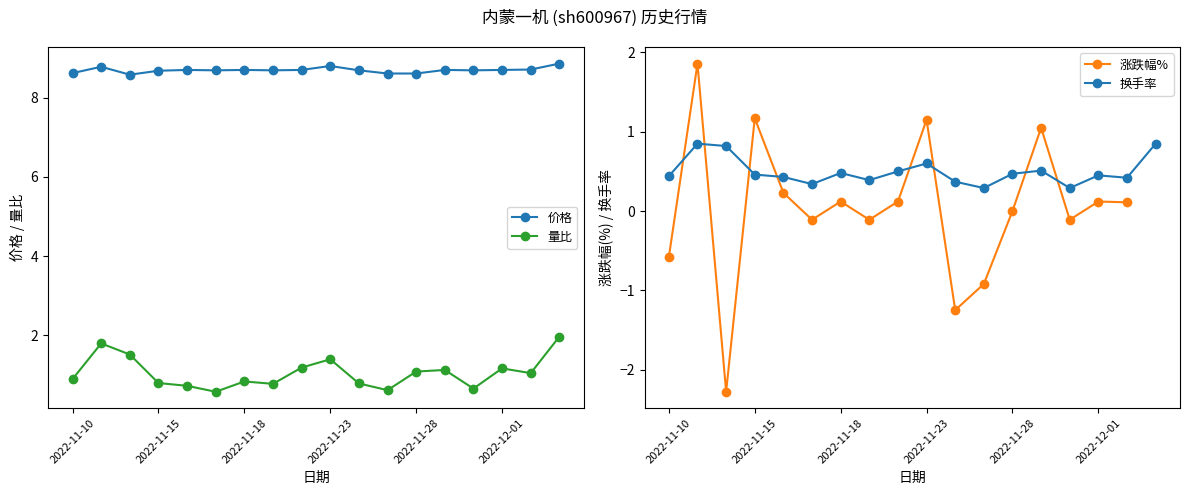

The 换手率 series shows 0.8 at 2022-11-23. True or false?

False